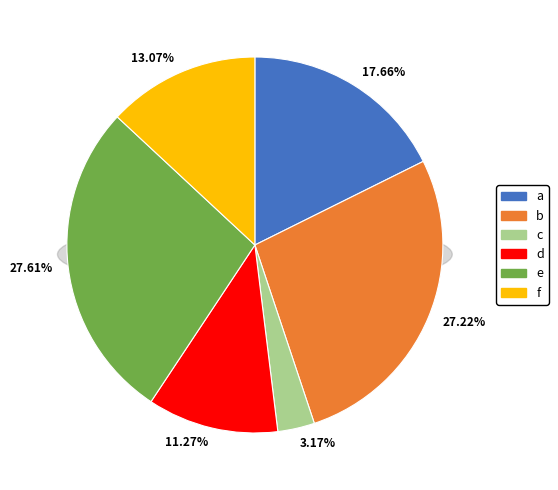

True or false: e accounts for 28% of the total.

True